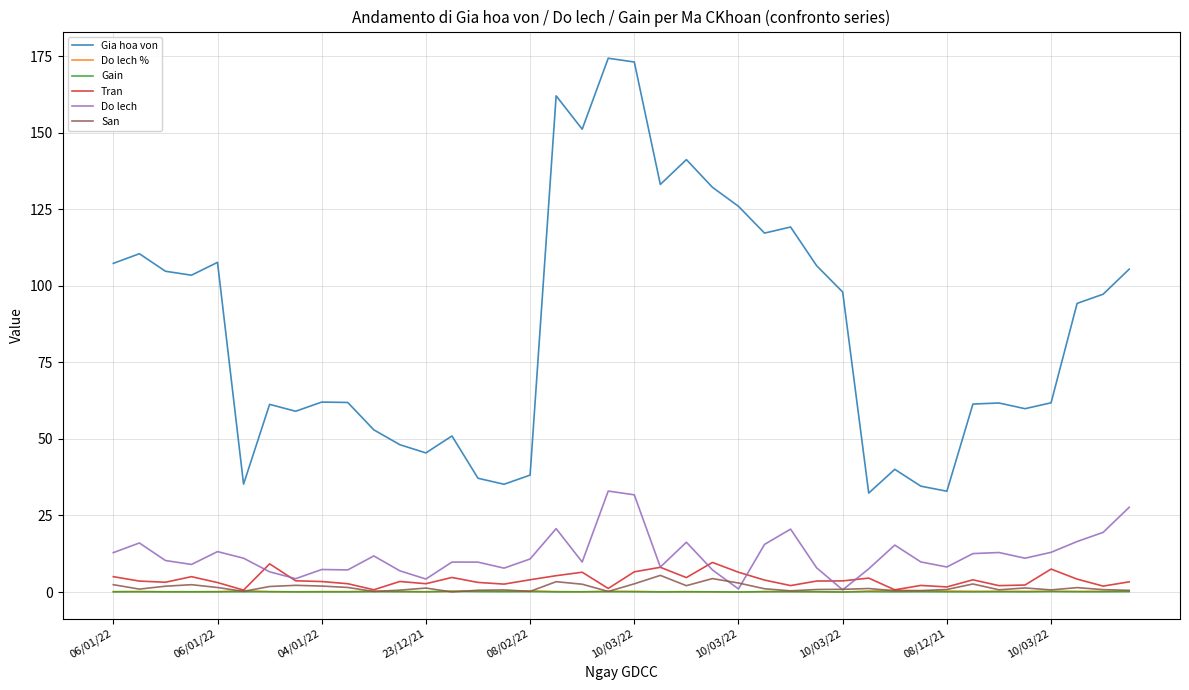

What is the lowest value of the Gia hoa von series?

32.3